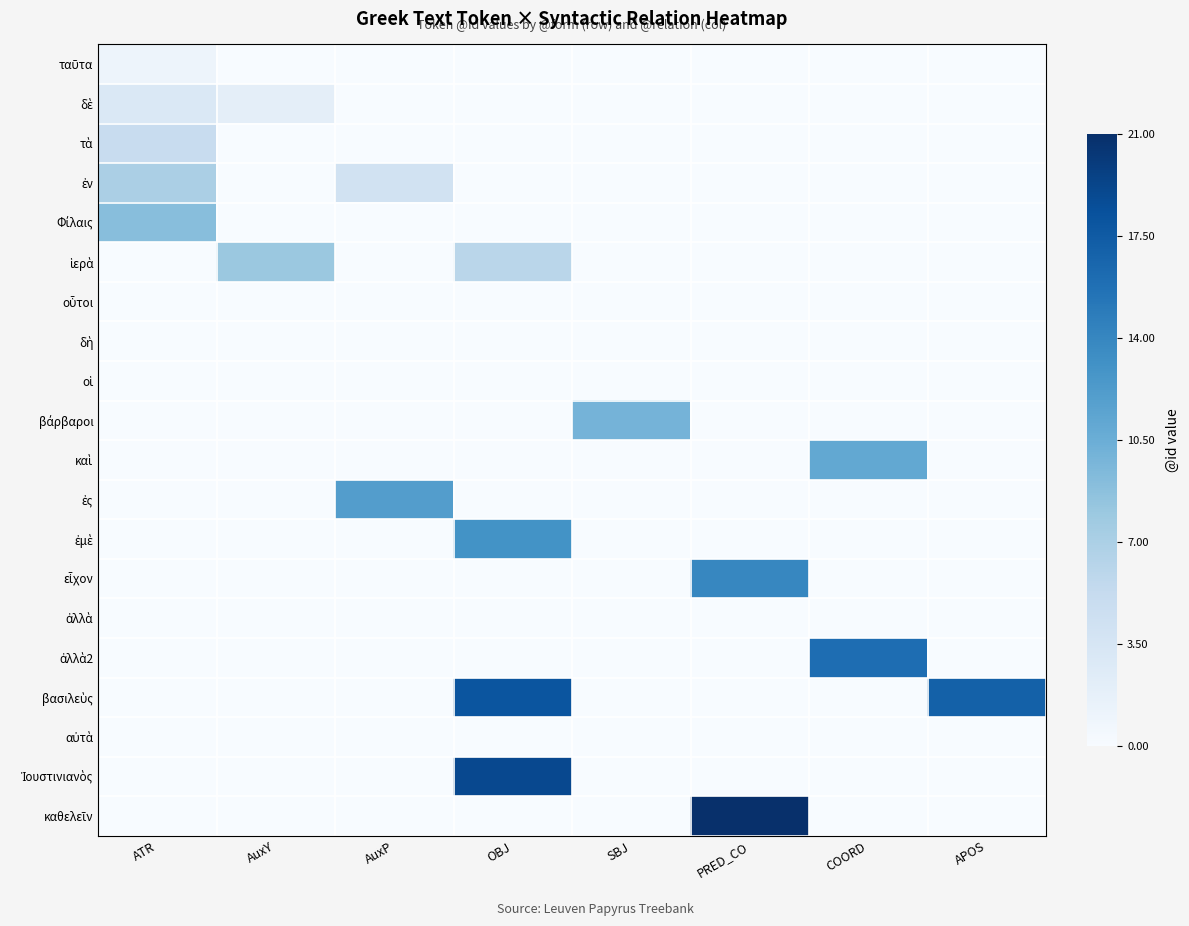

What is the difference between the highest and lowest values at PRED_CO?

21